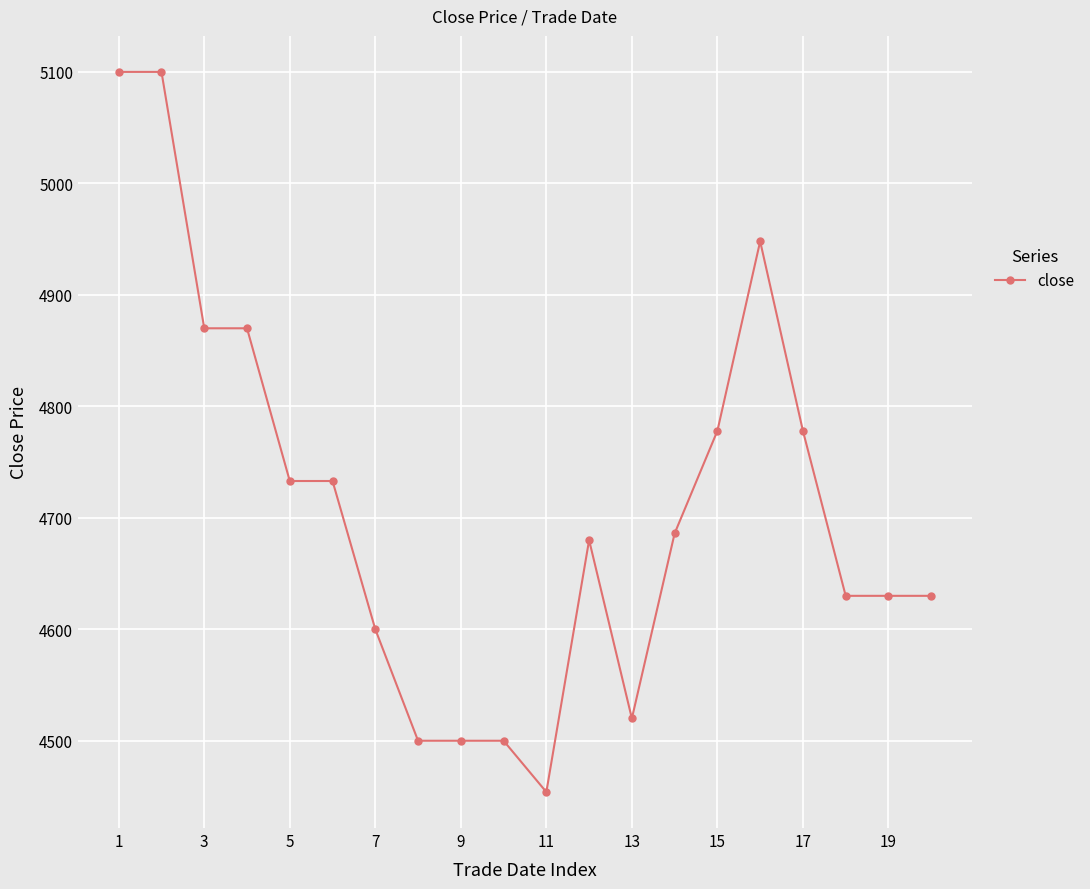

What is the value of the 12th point from the left?

4680